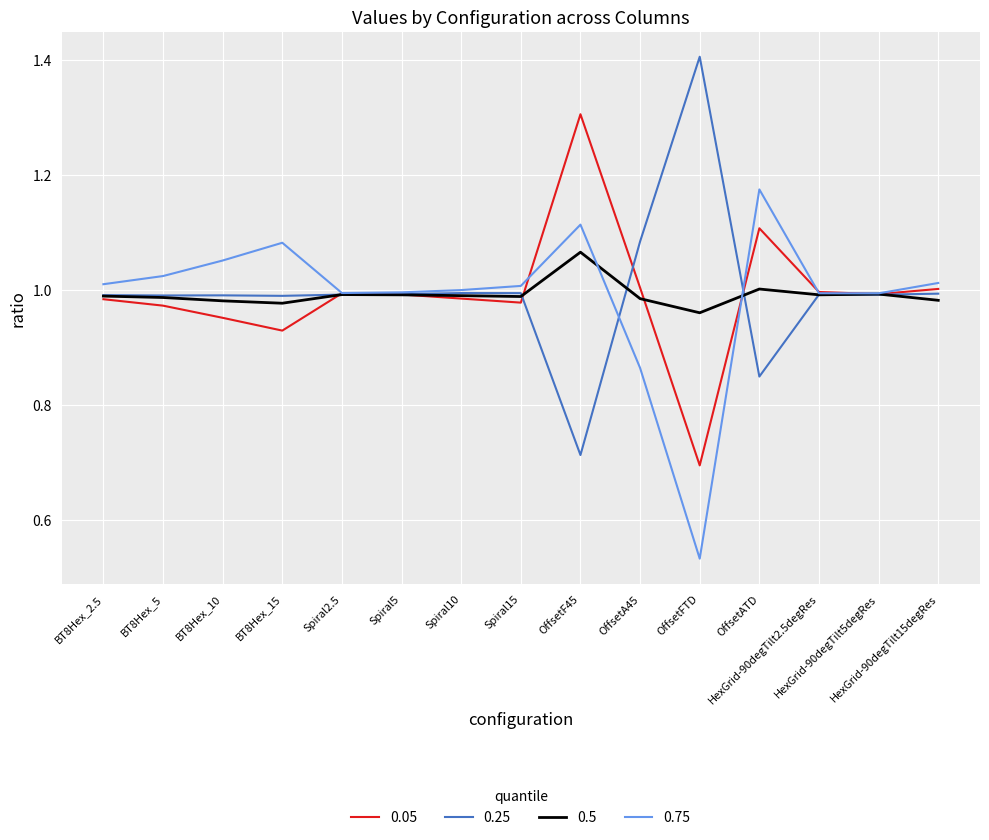

What is the greatest value displayed?

1.4